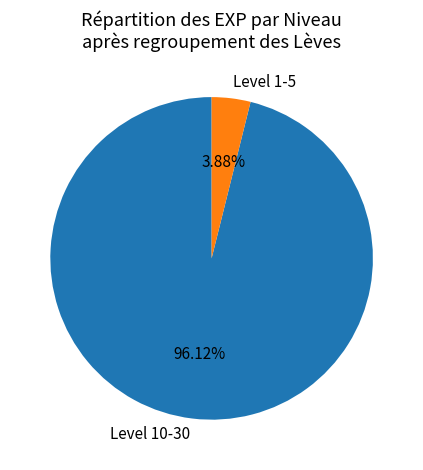

Rank the categories by value from highest to lowest.

Level 10-30, Level 1-5